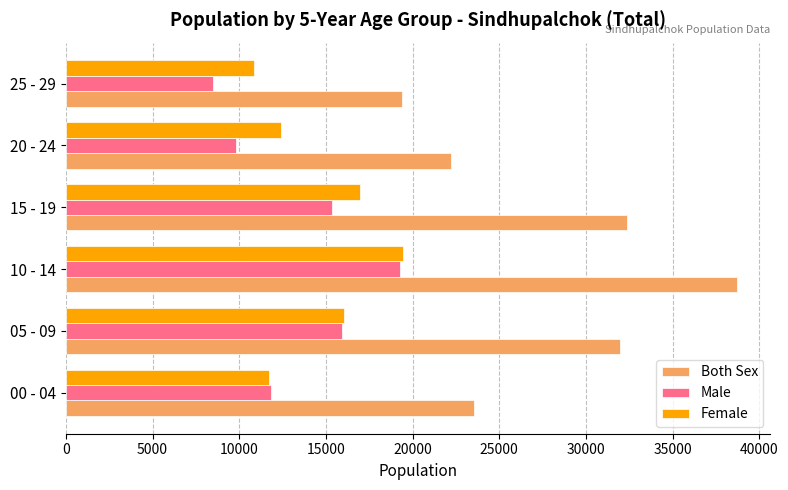

Which category has the highest value across all series?

10 - 14